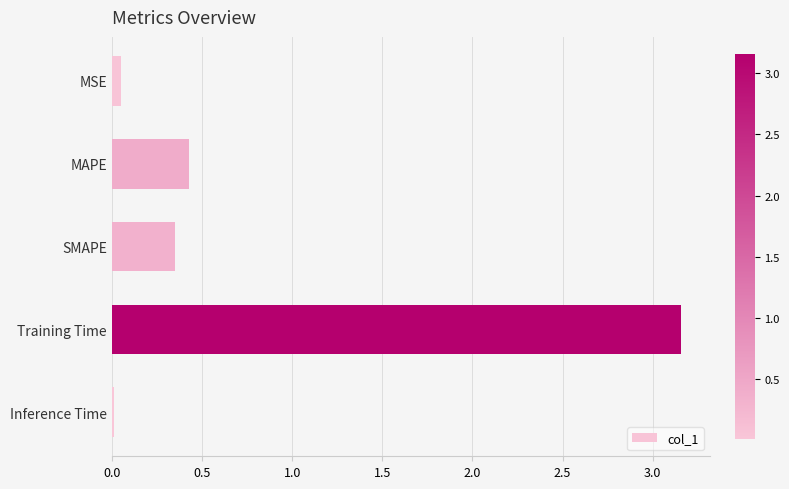

What is the sum of all values?

4.0